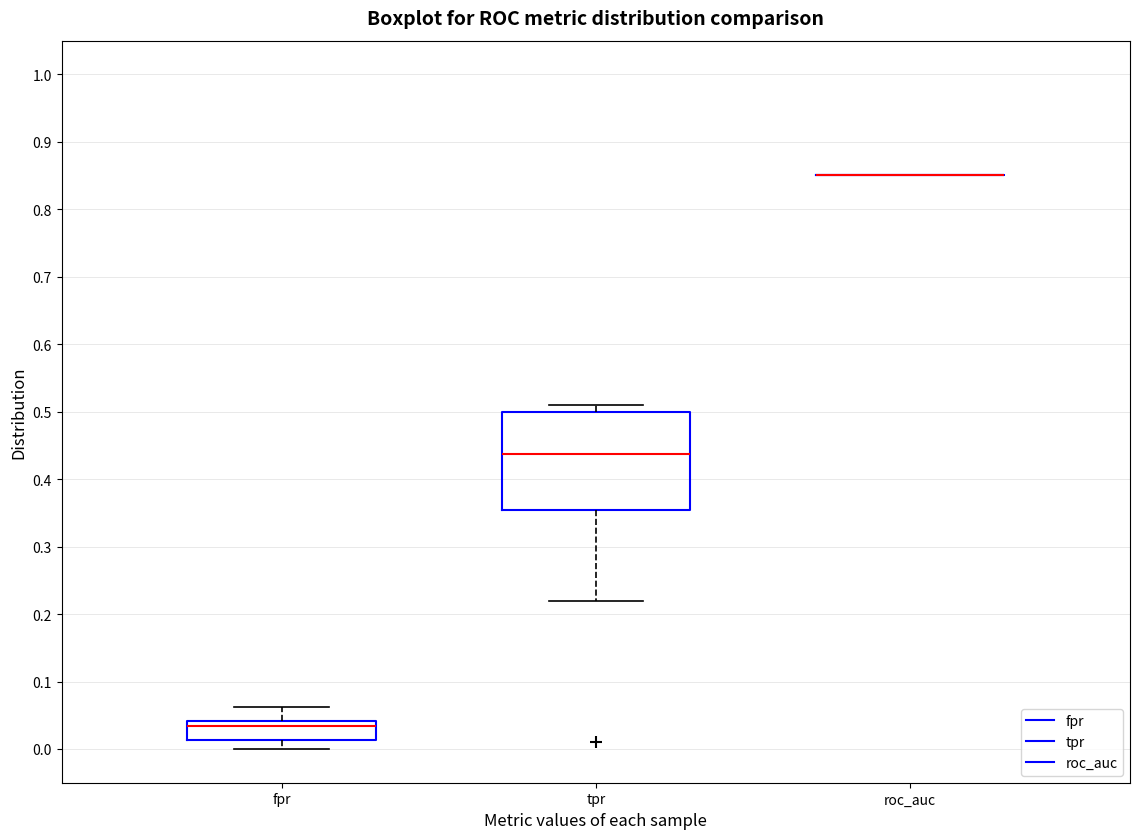

Reading left to right, read every box against the y-axis: the position of its median line, the range the box covers, and the ends of its whiskers. The values are not printed on the chart, so give them approximately, as read against the axis.

fpr: median 0.03, box 0.01 to 0.04, whiskers 0.00 to 0.06
tpr: median 0.44, box 0.35 to 0.50, whiskers 0.22 to 0.51
roc_auc: box collapsed to a line at 0.85, whiskers 0.85 to 0.85